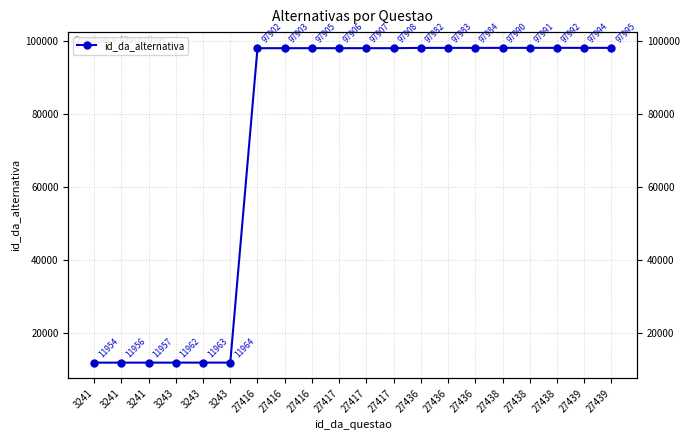

What is the ratio of the value at 27436 to the value at 27436?

1.0